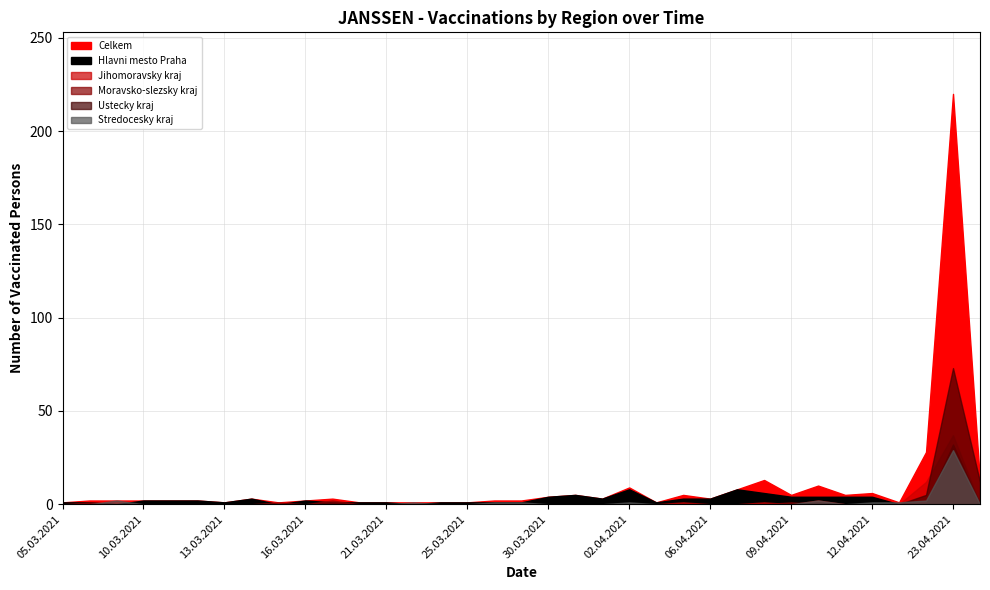

The Moravsko-slezsky kraj series shows 0 at 22.04.2021. True or false?

True